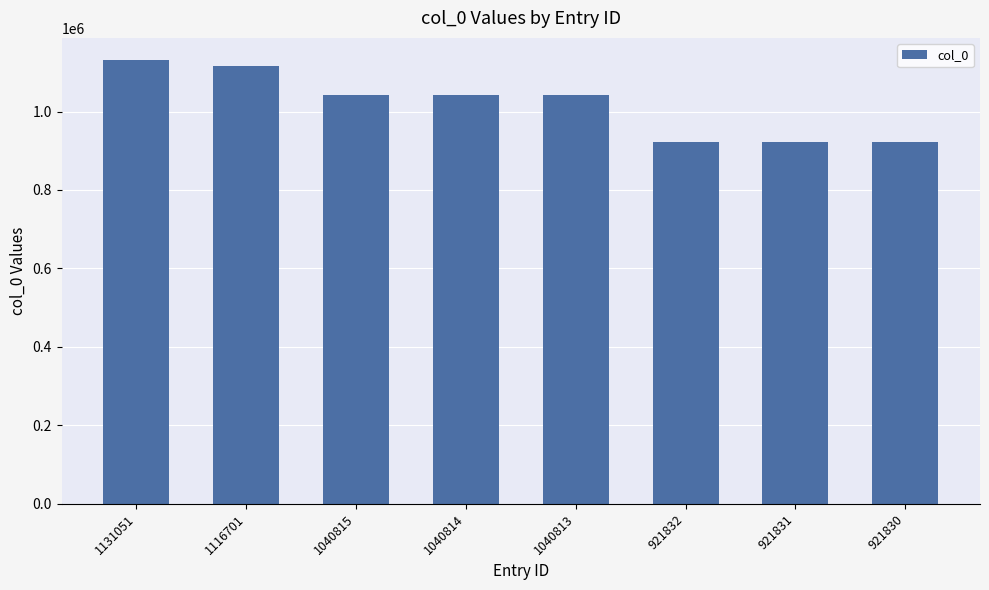

What is the ratio of the value at 921831 to the value at 921832?

1.0